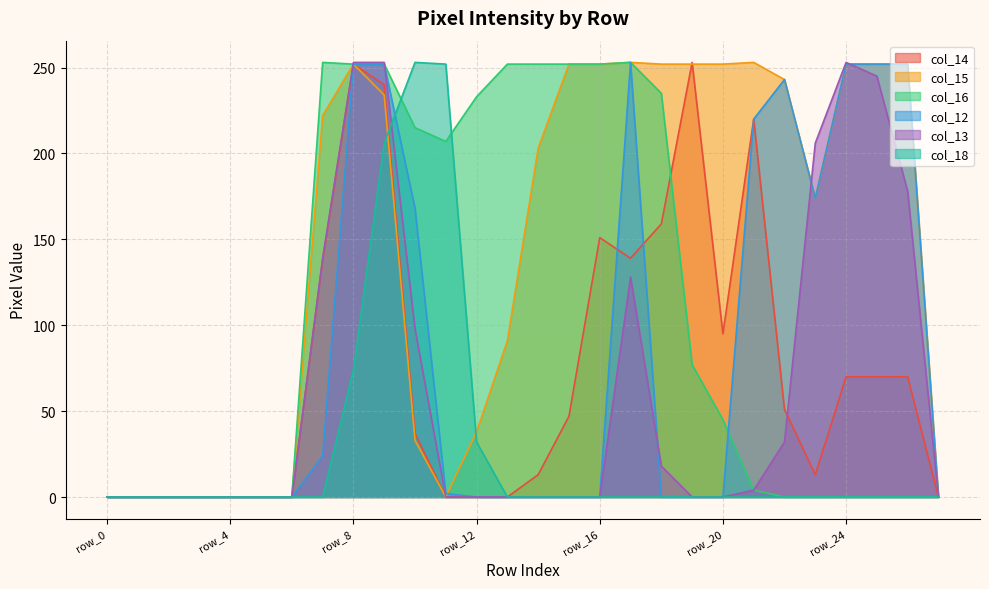

Which label corresponds to the smallest value in the chart?

row_0